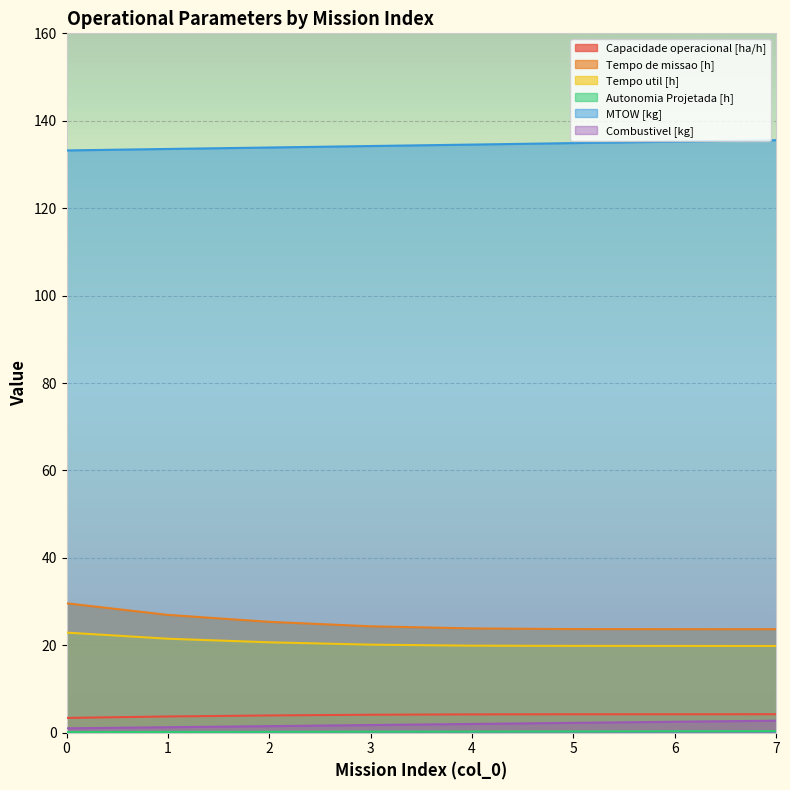

The Combustivel [kg] series shows 1.2 at 1. True or false?

True